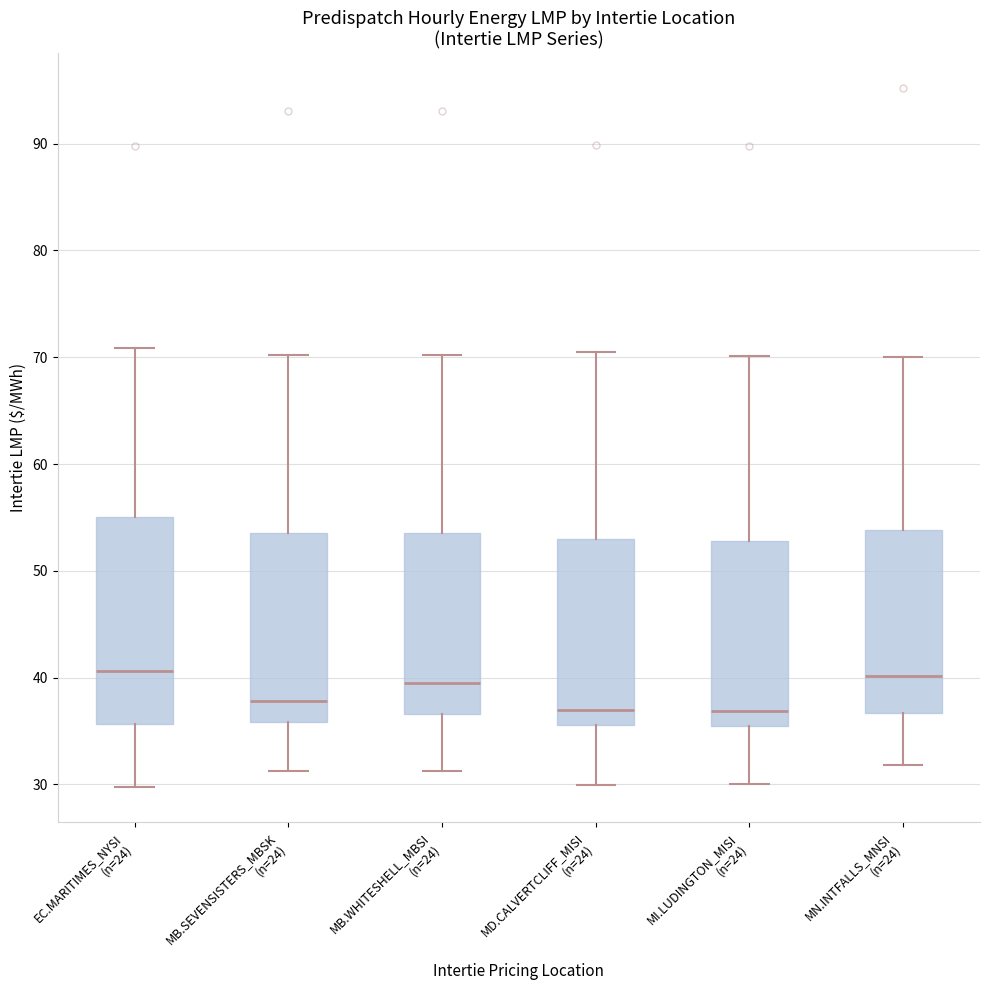

Reading left to right, transcribe this box plot: for each box, give where its median line is, the range the box spans, and where its two whiskers end, as read against the y-axis. The values are not printed on the chart, so give them approximately, as read against the axis.

EC.MARITIMES_NYSI (n=24): median 41, box 36 to 55, whiskers 30 to 71
MB.SEVENSISTERS_MBSK (n=24): median 38, box 36 to 54, whiskers 31 to 70
MB.WHITESHELL_MBSI (n=24): median 40, box 37 to 54, whiskers 31 to 70
MD.CALVERTCLIFF_MISI (n=24): median 37, box 36 to 53, whiskers 30 to 71
MI.LUDINGTON_MISI (n=24): median 37, box 35 to 53, whiskers 30 to 70
MN.INTFALLS_MNSI (n=24): median 40, box 37 to 54, whiskers 32 to 70